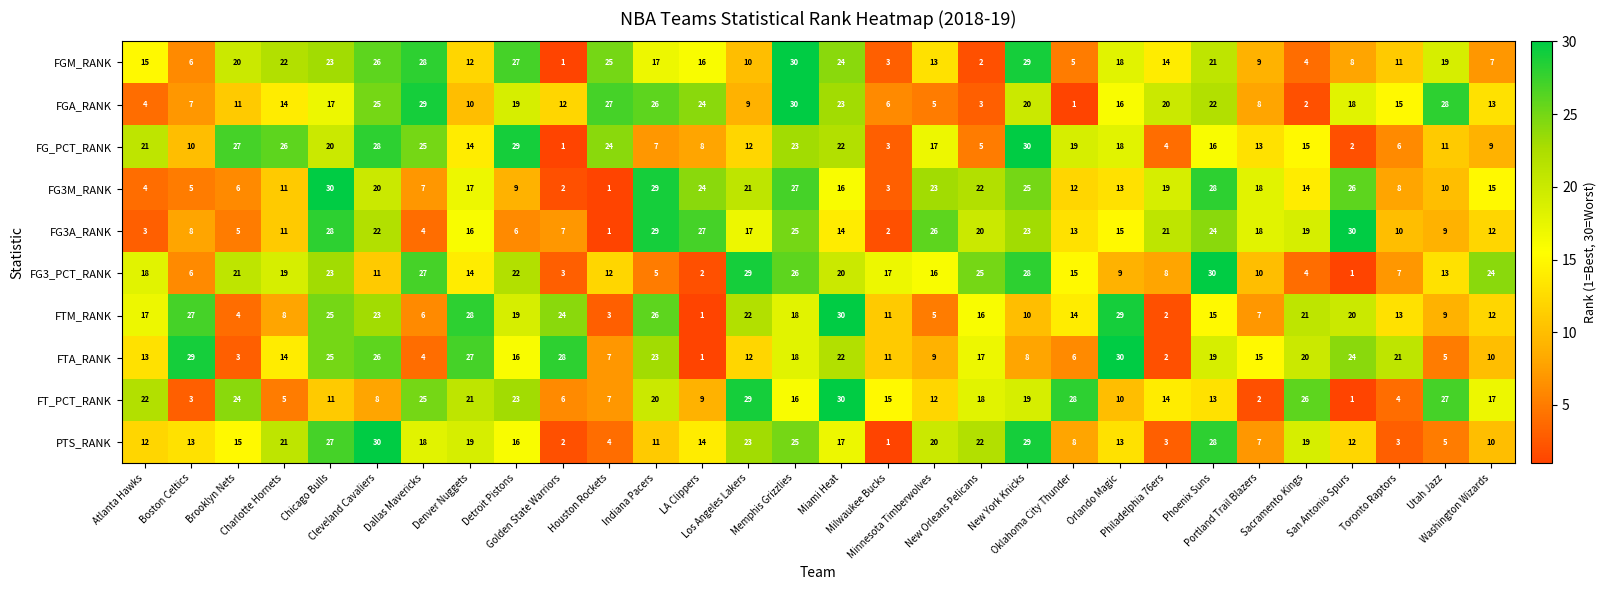

What is the difference between the maximum and second lowest values in the FTA_RANK series?

28